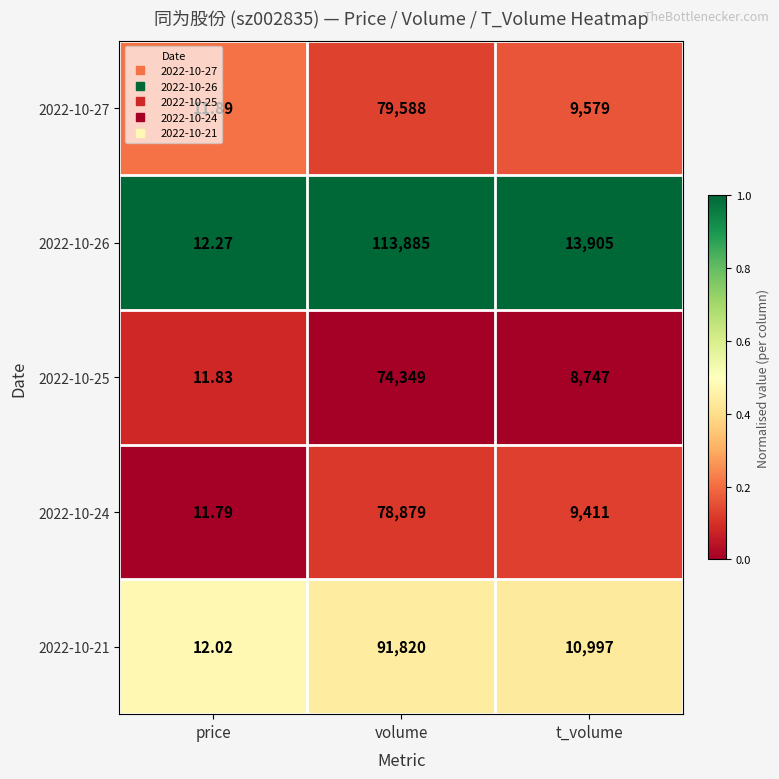

At which label does 2022-10-26 reach its peak?

volume